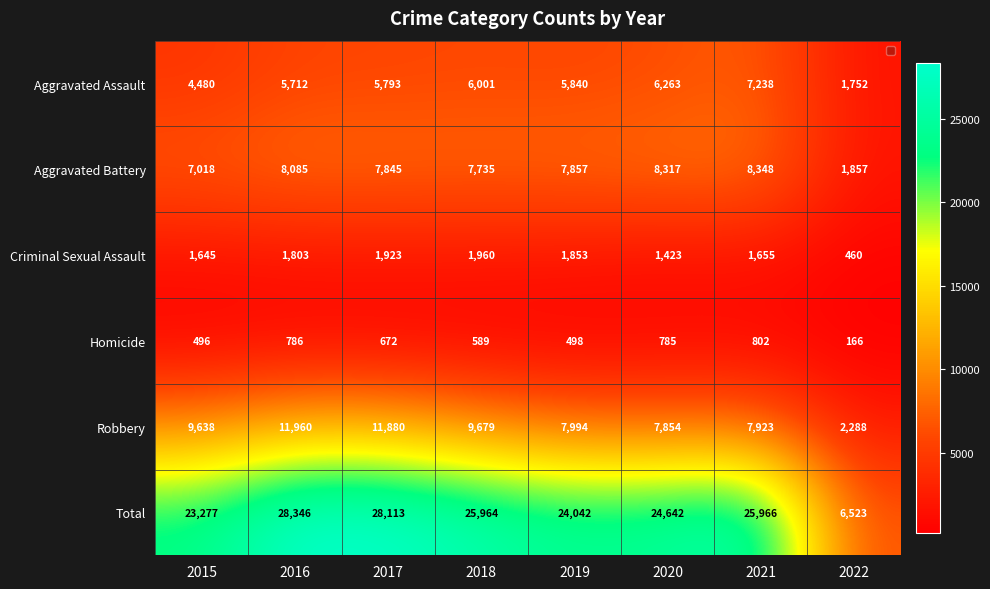

What is the difference between the maximum and second lowest values in the Aggravated Assault series?

2758